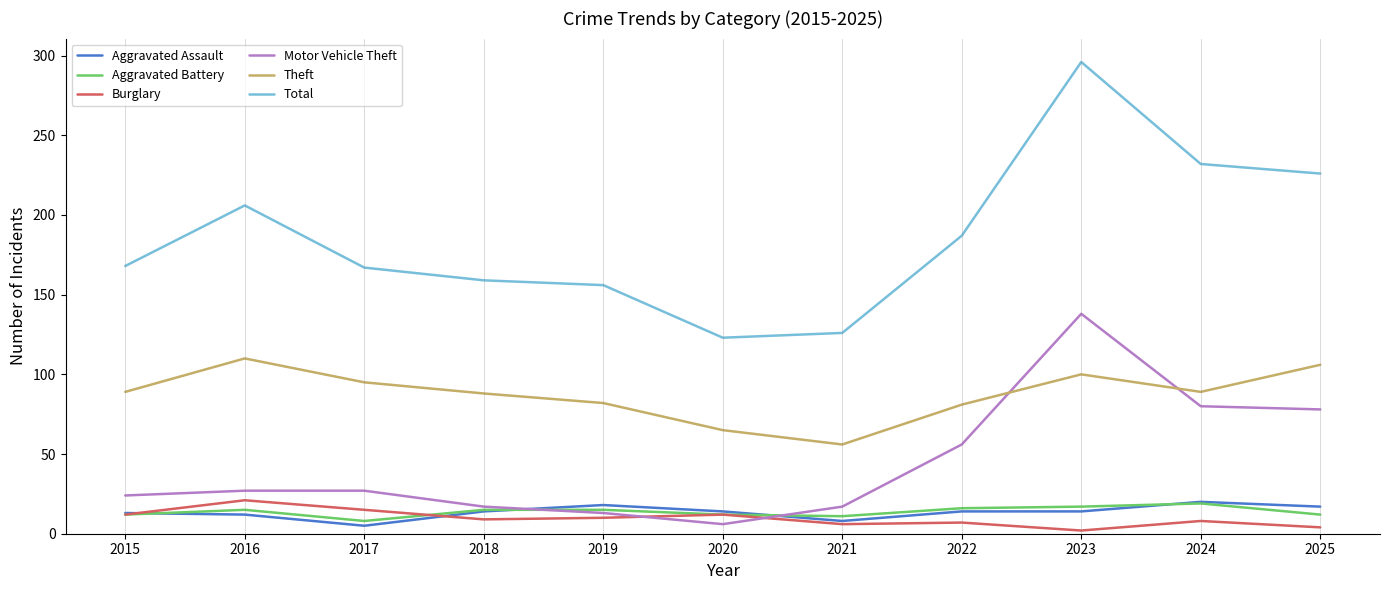

What is the approximate value of Total at 2024?

232